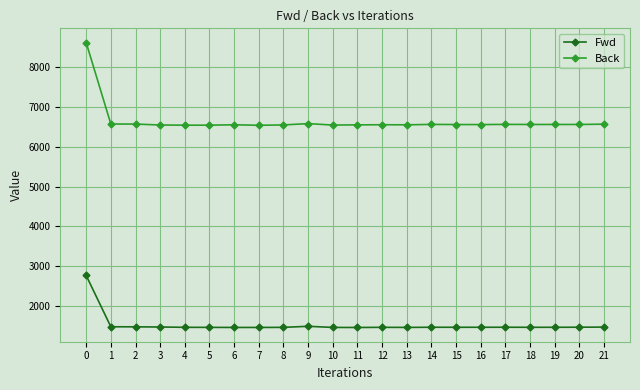

What is the minimum value shown in the chart?

1470.6